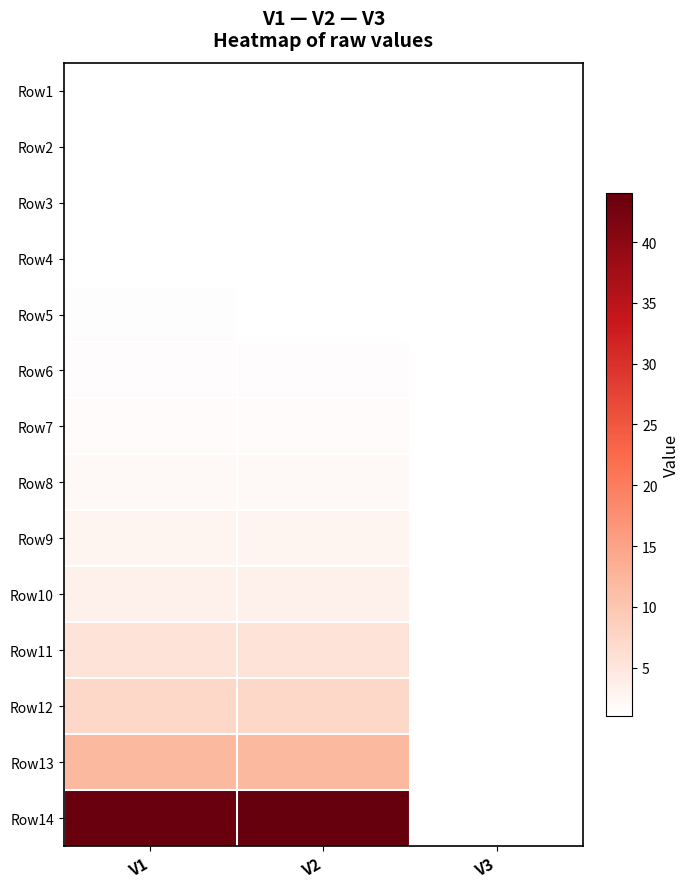

Reading left to right, what are all the values shown in this chart?

Row1: V1=1.0	V2=1.0	V3=1.1
Row2: V1=1.0	V2=1.1	V3=1.0
Row3: V1=1.1	V2=1.0	V3=1.0
Row4: V1=1.2	V2=1.2	V3=1.1
Row5: V1=1.2	V2=1.2	V3=1.0
Row6: V1=1.4	V2=1.4	V3=1.1
Row7: V1=1.6	V2=1.6	V3=1.0
Row8: V1=2.1	V2=2.0	V3=1.1
Row9: V1=2.7	V2=2.8	V3=1.1
Row10: V1=3.5	V2=3.5	V3=1.1
Row11: V1=5.5	V2=5.5	V3=1.1
Row12: V1=7.4	V2=7.4	V3=1.1
Row13: V1=12.0	V2=12.0	V3=1.0
Row14: V1=43.8	V2=44.0	V3=1.1